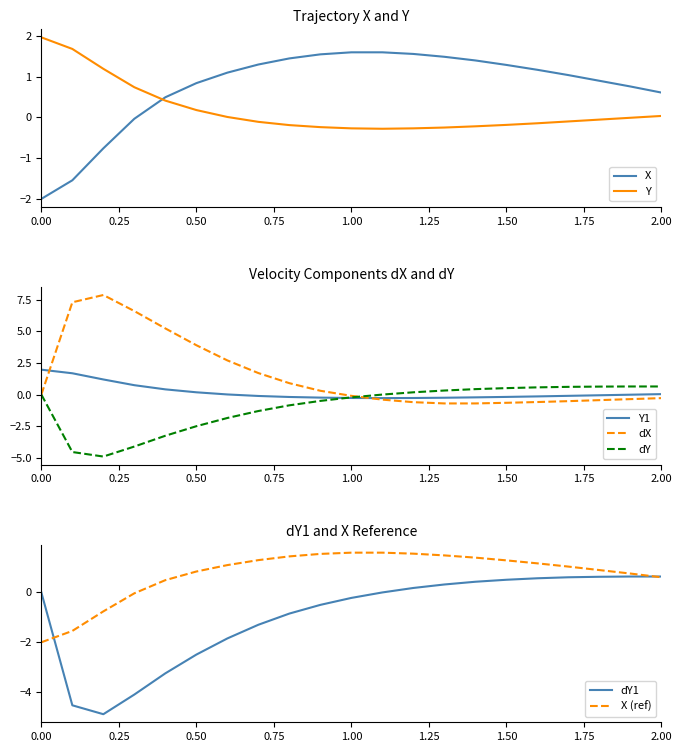

True or false: dY has a value of 1.1 at 2.00.

False